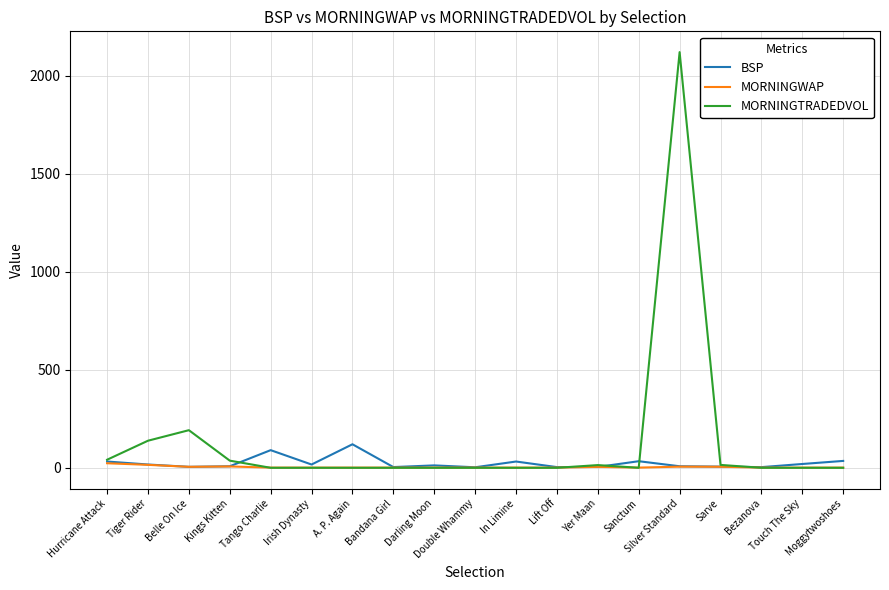

Which series has the widest spread of values?

MORNINGTRADEDVOL